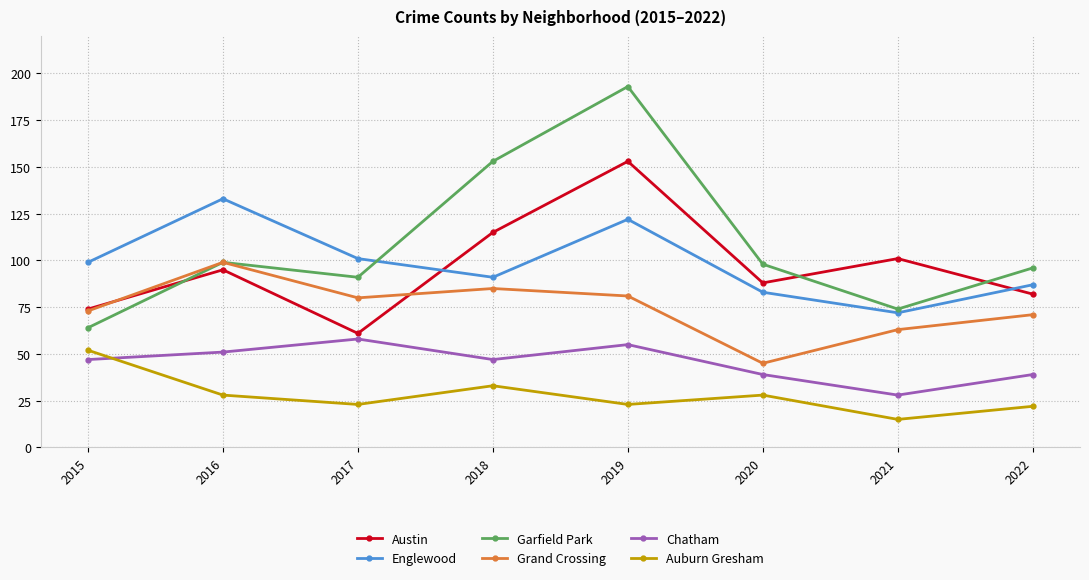

Is it true that Grand Crossing equals 114 at 2019?

False